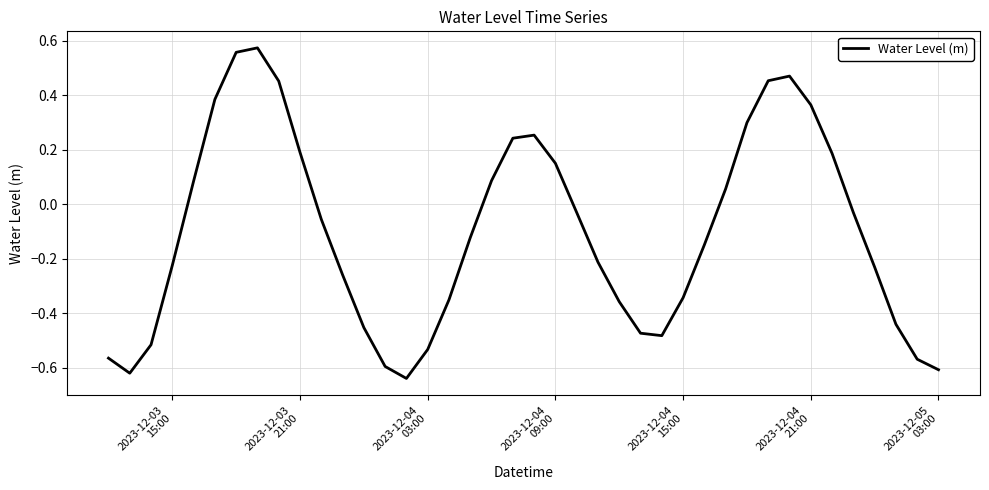

What is the difference between the maximum and minimum values?

1.2